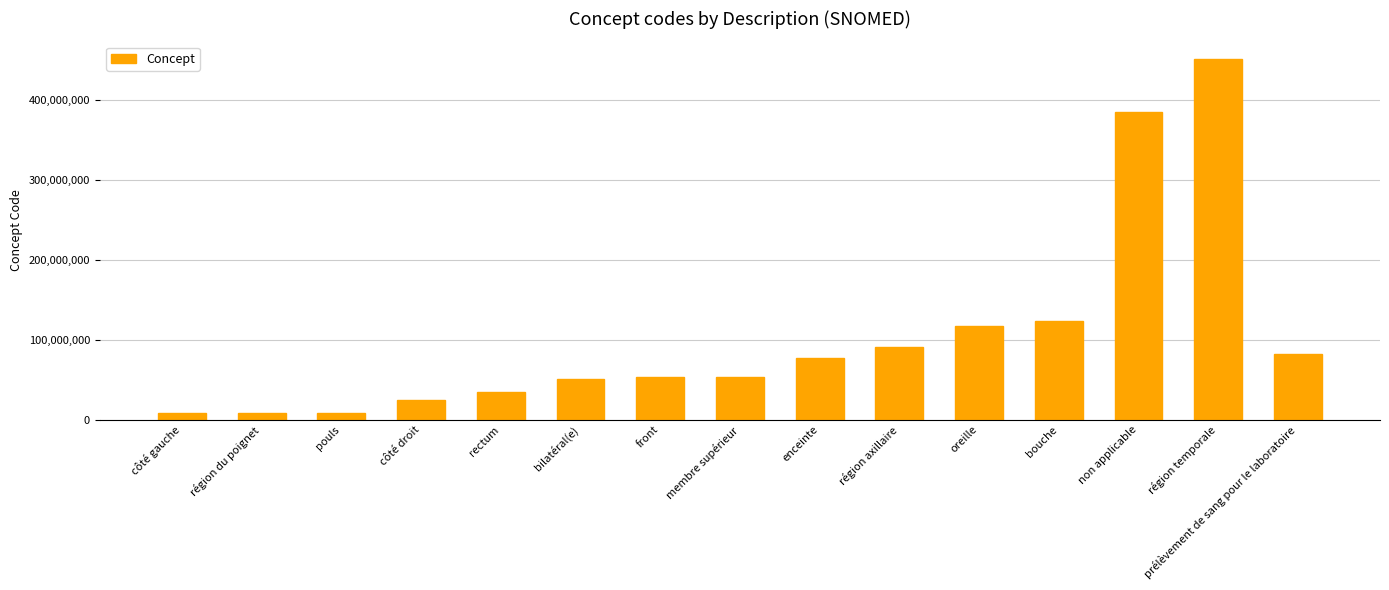

What is the value of the 4th bar from the left?

24028007